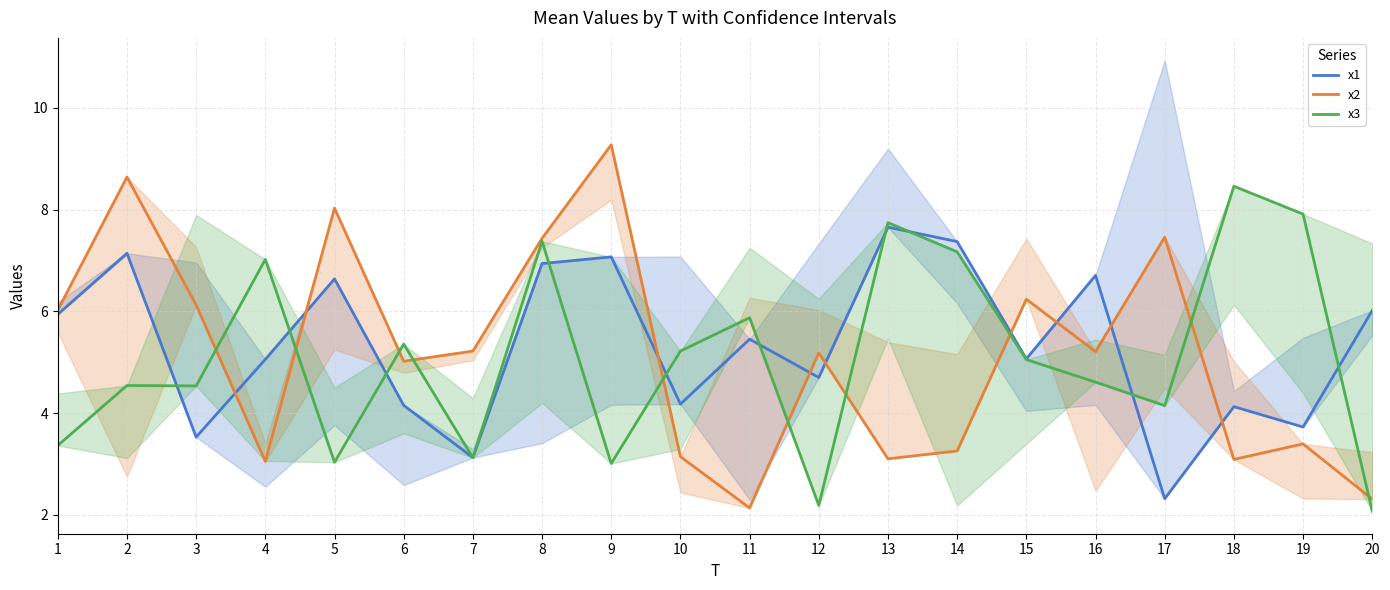

What is the minimum value shown in the chart?

2.1